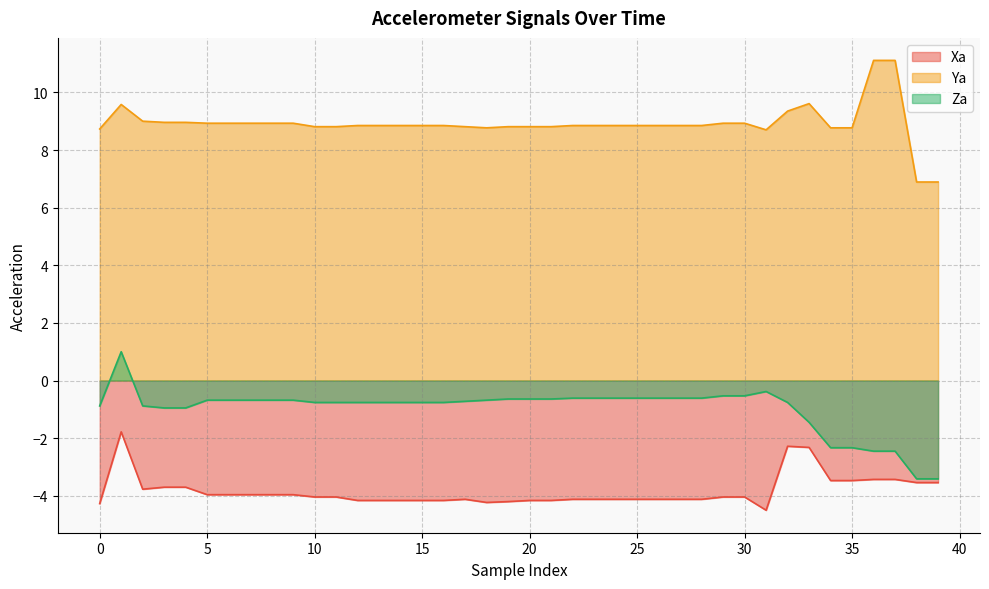

What is the difference between the maximum and minimum values in the Xa series?

2.7